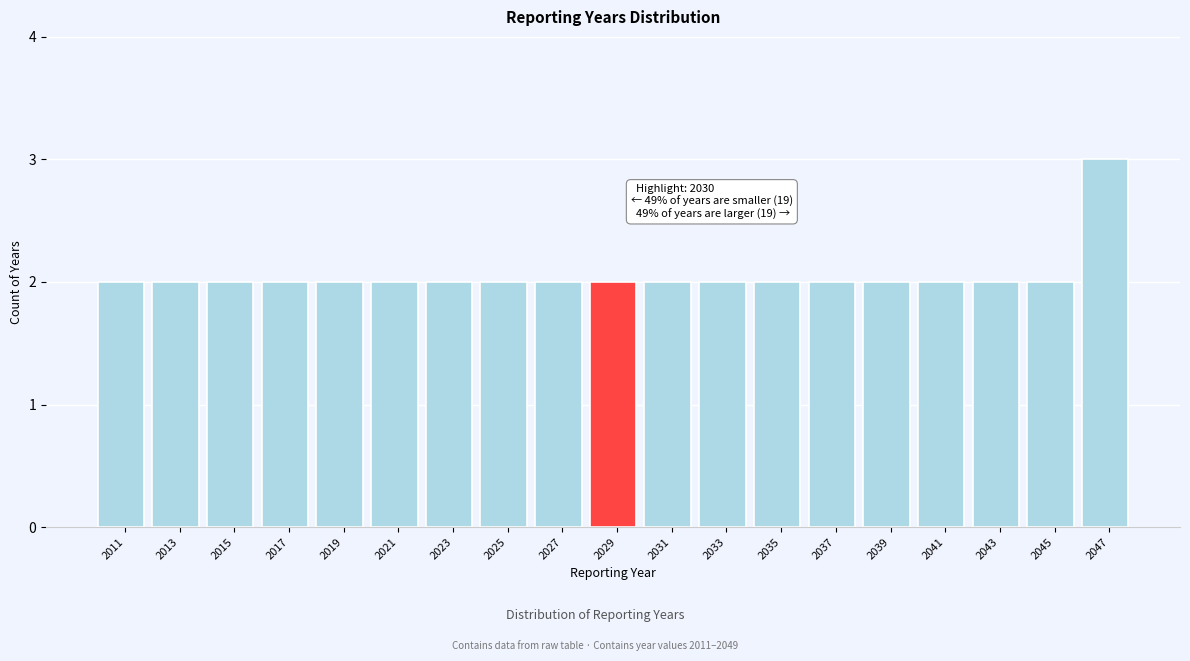

Reading right to left, what are all the values shown in this chart?

2047=3	2045=2	2043=2	2041=2	2039=2	2037=2	2035=2	2033=2	2031=2	2029=2	2027=2	2025=2	2023=2	2021=2	2019=2	2017=2	2015=2	2013=2	2011=2